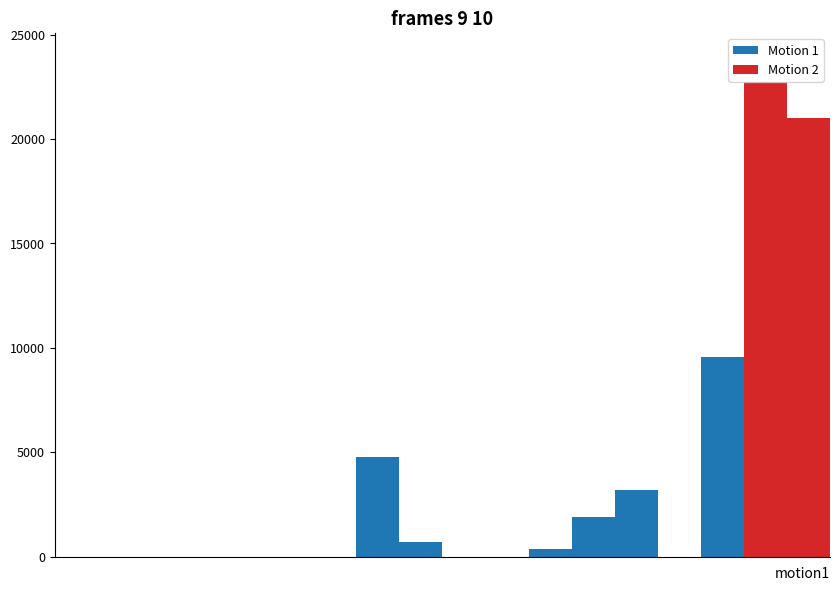

Between 10 and 16, which series saw the biggest shift?

Motion 2